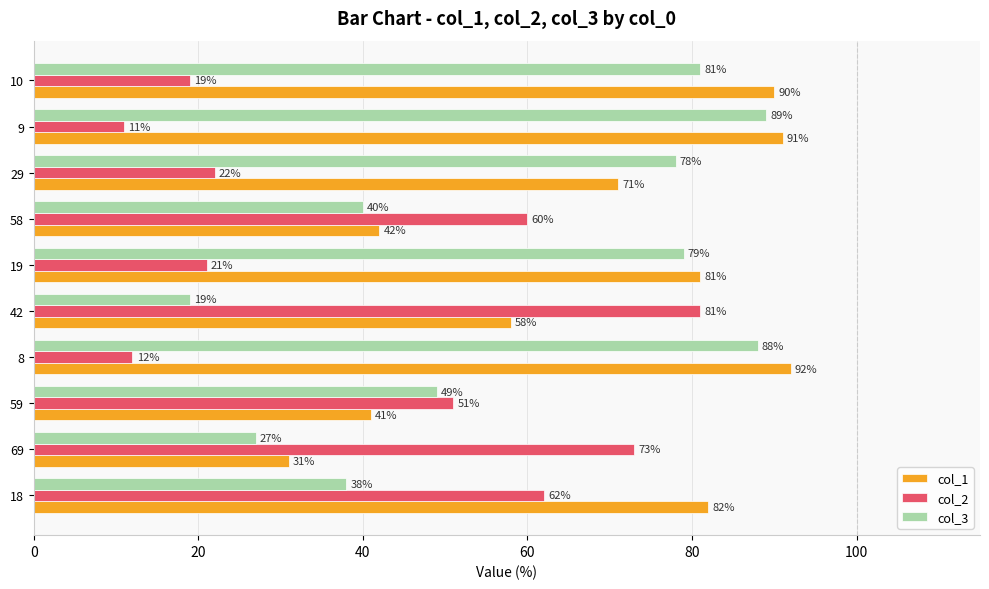

What is the maximum value shown in the chart?

92